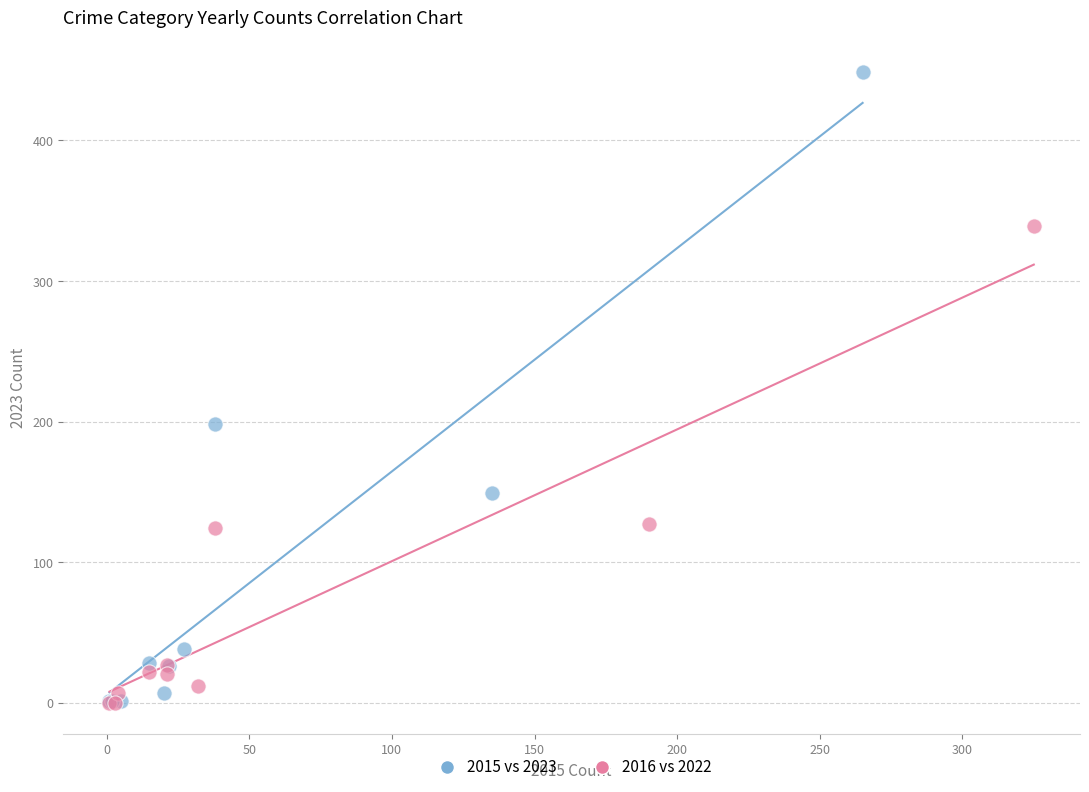

Which series has the widest spread of Y values?

2015 vs 2023